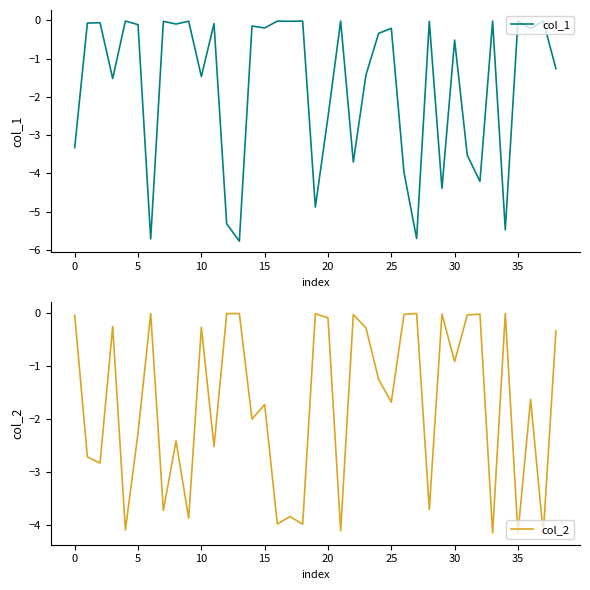

At which label is col_2 closest to -2?

14